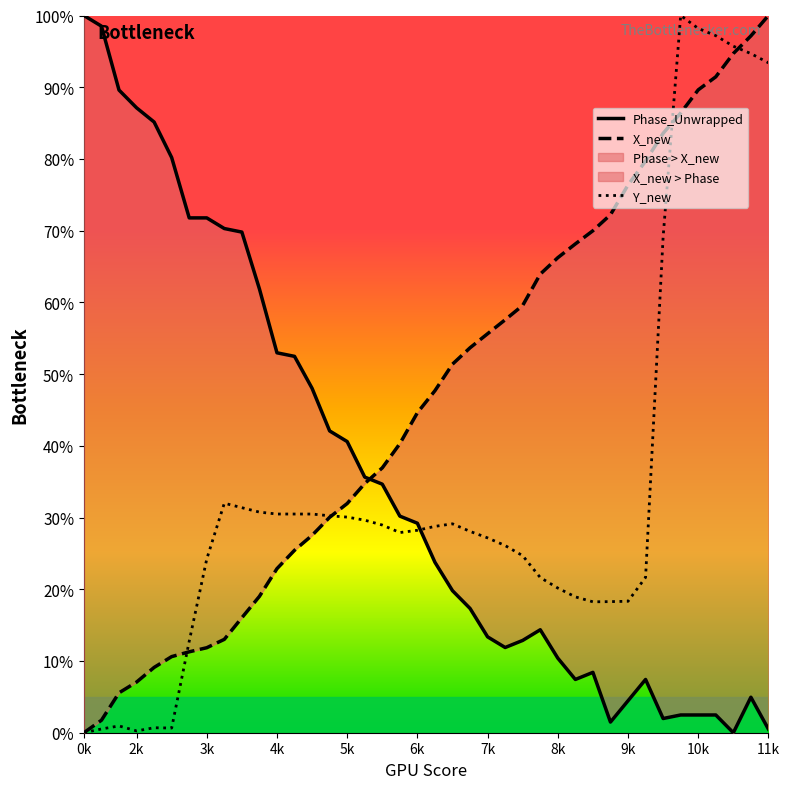

What is the difference between the highest and lowest values at 0k?

100.0